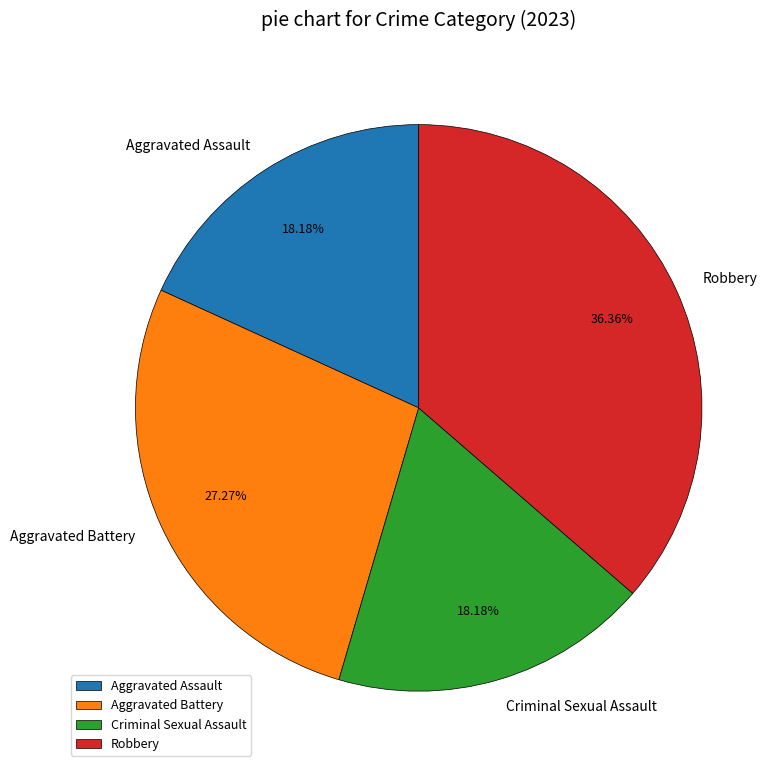

Which has a higher value, Aggravated Assault or Aggravated Battery?

Aggravated Battery